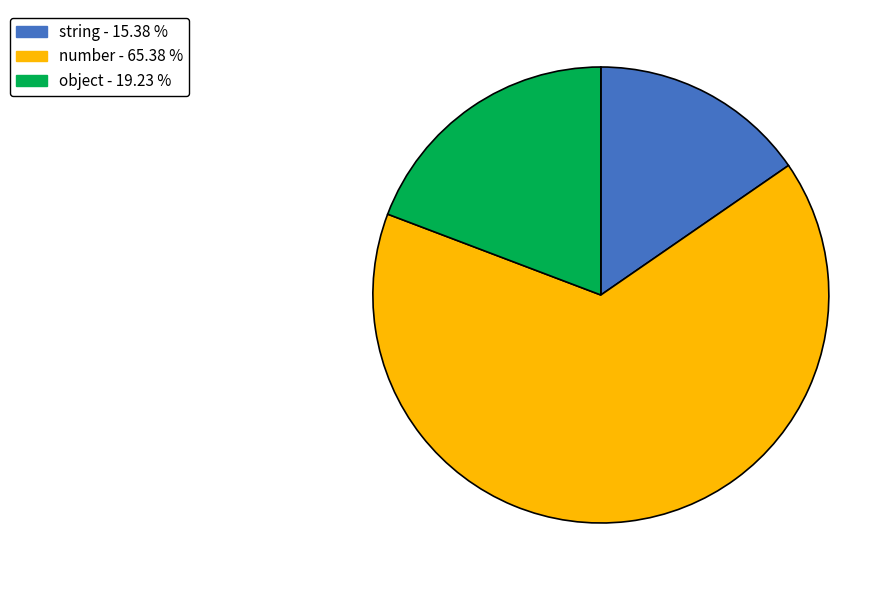

Count the number of slices in the pie.

3